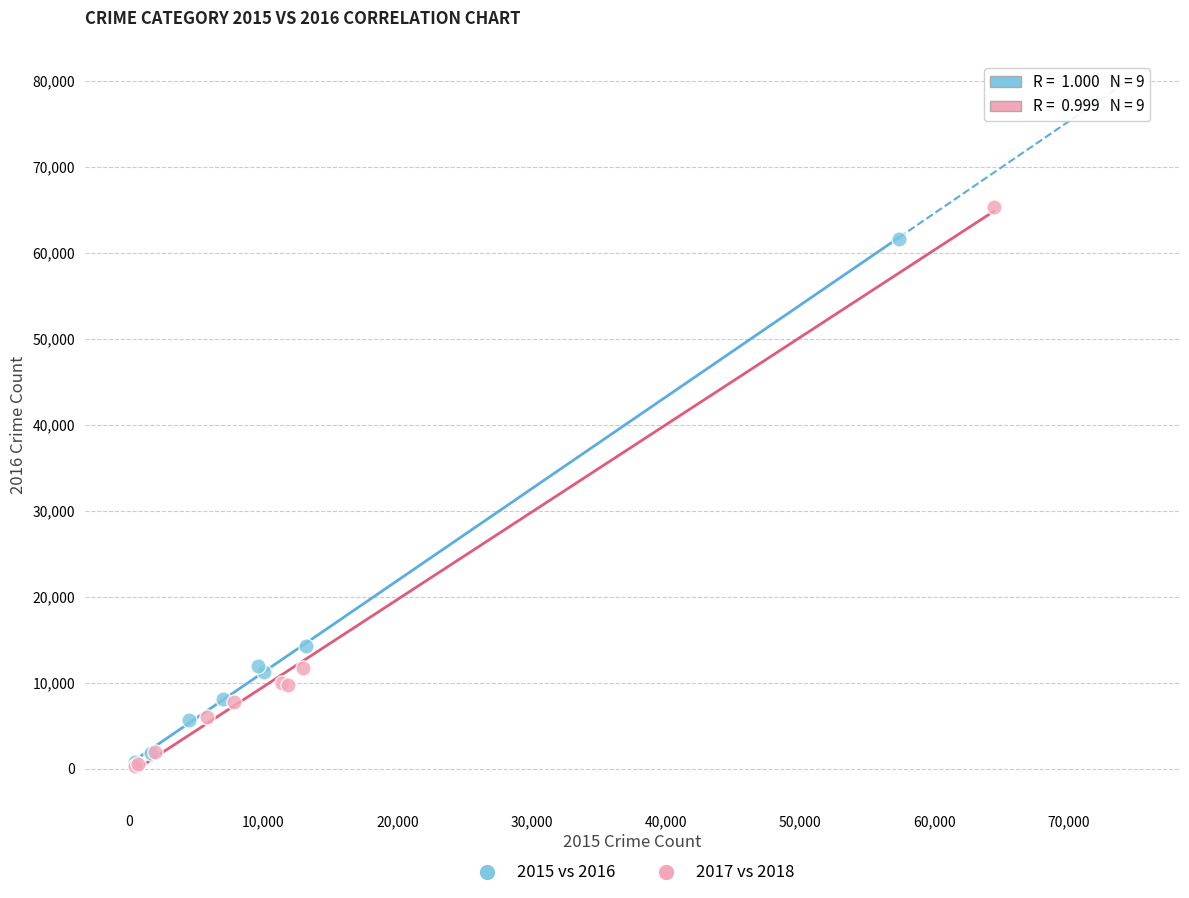

Which series has the largest Y range (max minus min)?

2017 vs 2018